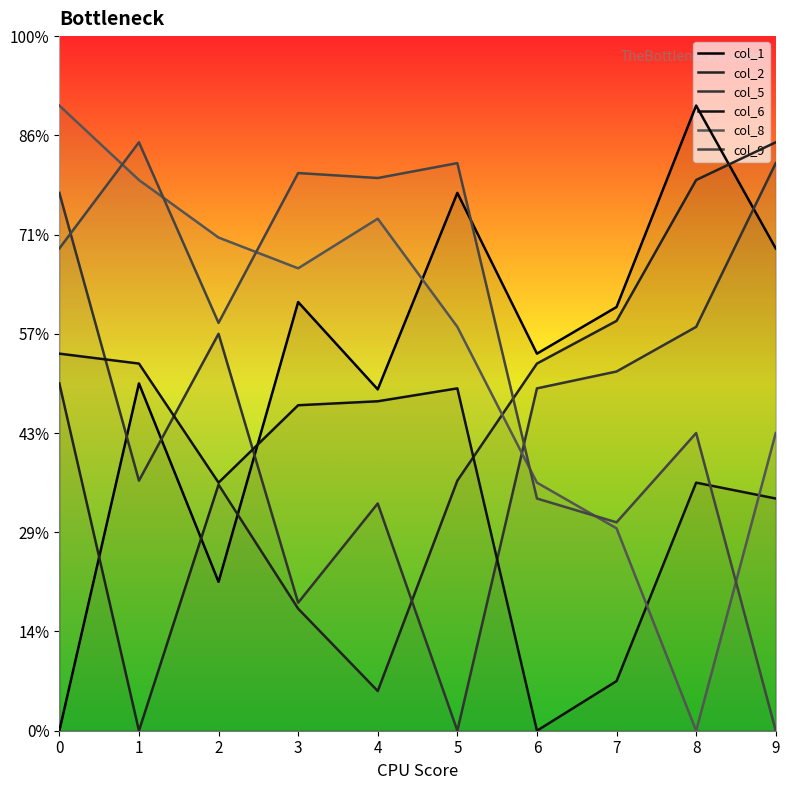

What is the difference between the col_9 values at 5 and 4?

0.1